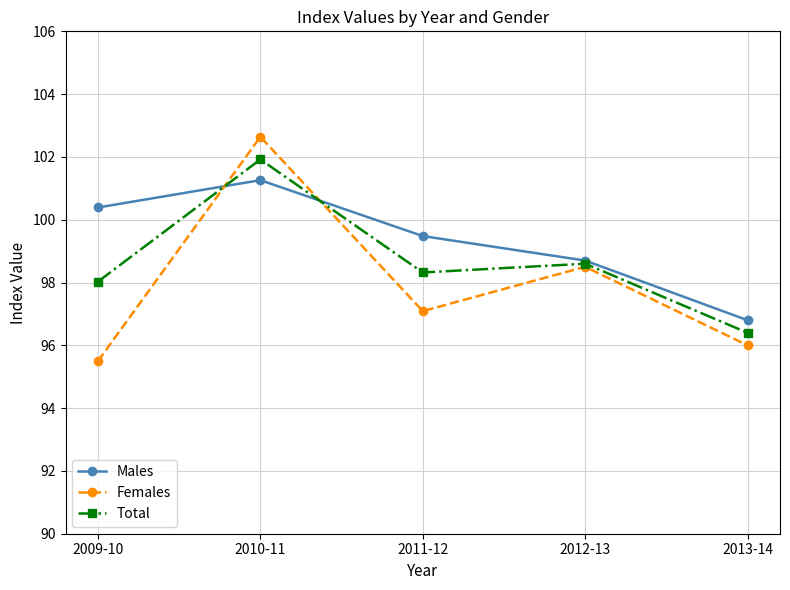

What position from the left is 2009-10?

1